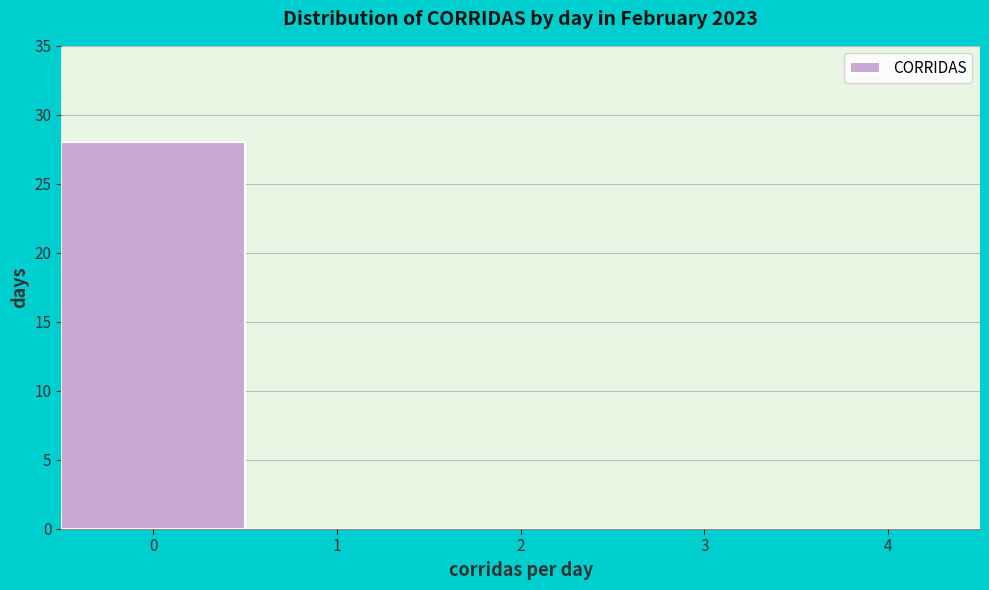

What is the height of the bar covering -0.5 to 0.5 on the x-axis? The values are not printed on the chart, so give them approximately, as read against the axis.

28